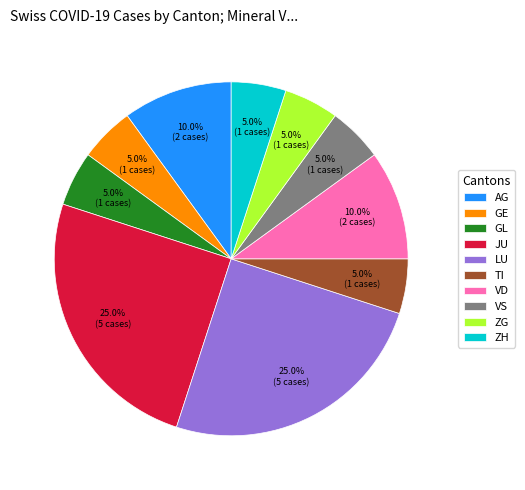

Count the number of slices in the pie.

10